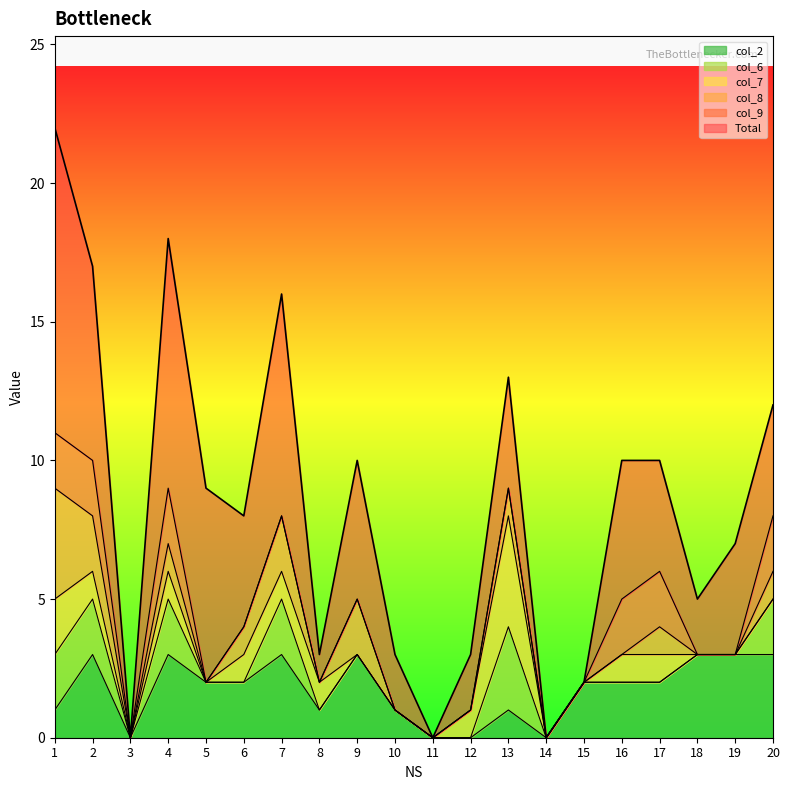

Reading right to left, extract all data points from this chart.

Total: 20=12	19=7	18=5	17=10	16=10	15=2	14=0	13=13	12=3	11=0	10=3	9=10	8=3	7=16	6=8	5=9	4=18	3=0	2=17	1=22
col_6: 20=2	19=0	18=0	17=0	16=0	15=0	14=0	13=3	12=0	11=0	10=0	9=0	8=0	7=2	6=0	5=0	4=2	3=0	2=2	1=2
col_7: 20=0	19=0	18=0	17=1	16=1	15=0	14=0	13=4	12=1	11=0	10=0	9=0	8=1	7=1	6=1	5=0	4=1	3=0	2=1	1=2
col_8: 20=1	19=0	18=0	17=1	16=0	15=0	14=0	13=1	12=0	11=0	10=0	9=2	8=0	7=2	6=1	5=0	4=1	3=0	2=2	1=4
col_9: 20=2	19=0	18=0	17=2	16=2	15=0	14=0	13=0	12=0	11=0	10=0	9=0	8=0	7=0	6=0	5=0	4=2	3=0	2=2	1=2
col_2: 20=3	19=3	18=3	17=2	16=2	15=2	14=0	13=1	12=0	11=0	10=1	9=3	8=1	7=3	6=2	5=2	4=3	3=0	2=3	1=1